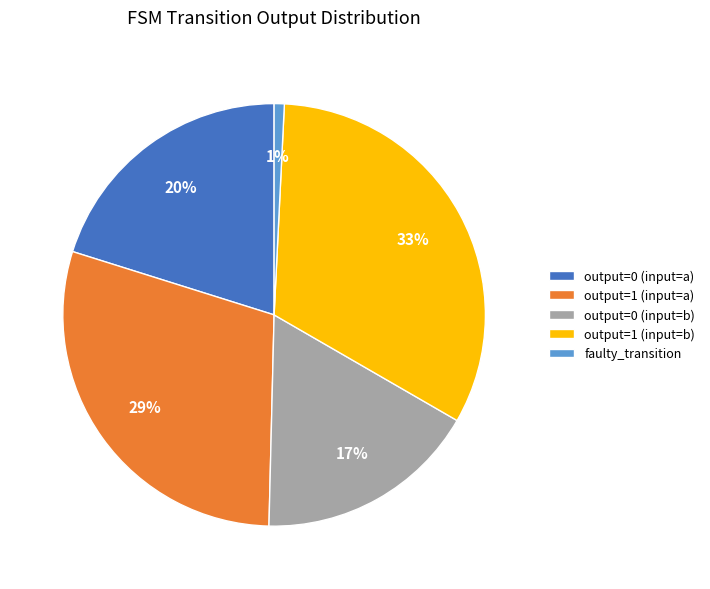

To the nearest percent, what portion does output=1 (input=a) represent?

29%